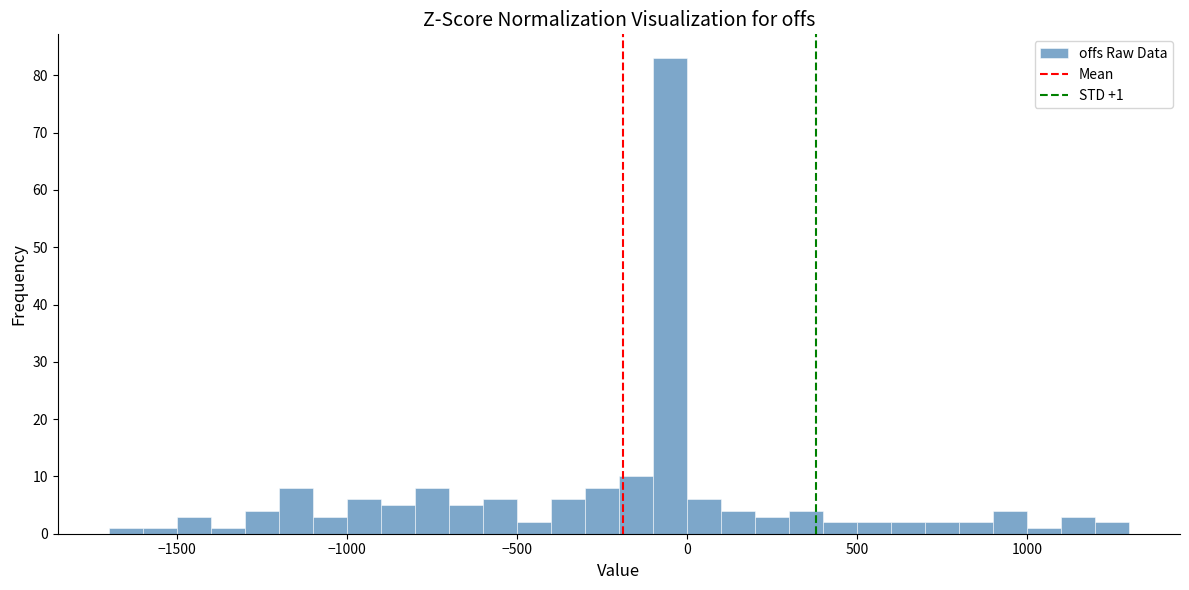

Read against the x-axis, roughly where is the centre of the tallest bar?

-50